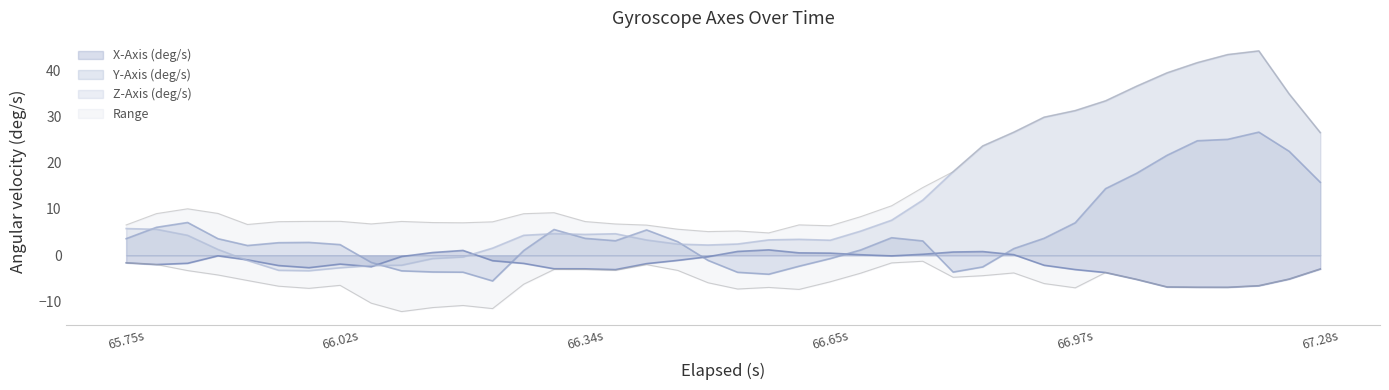

What is the average value of the Z-Axis (deg/s) series?

12.4